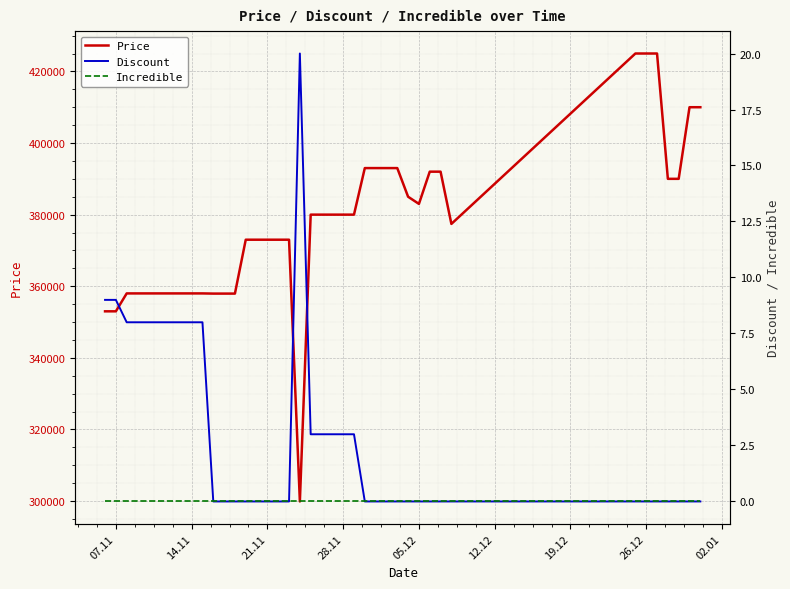

What is the highest value of the Price series?

425000